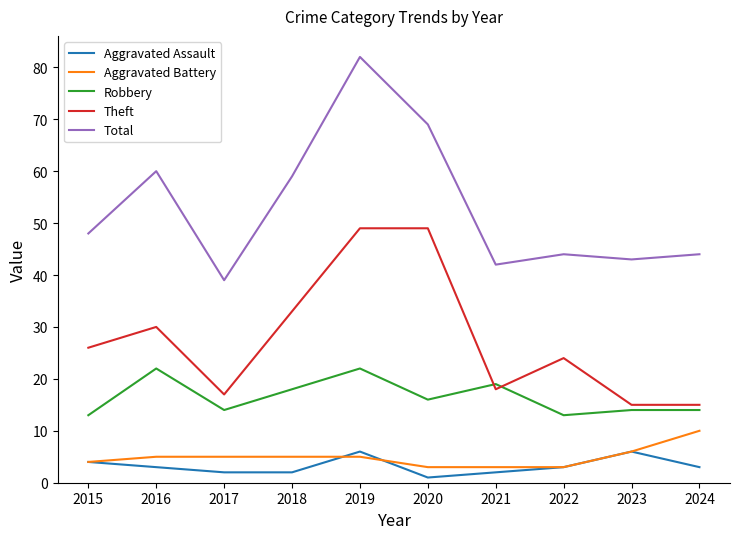

Reading left to right, transcribe all the data shown in this chart.

Aggravated Assault: 2015=4	2016=3	2017=2	2018=2	2019=6	2020=1	2021=2	2022=3	2023=6	2024=3
Aggravated Battery: 2015=4	2016=5	2017=5	2018=5	2019=5	2020=3	2021=3	2022=3	2023=6	2024=10
Robbery: 2015=13	2016=22	2017=14	2018=18	2019=22	2020=16	2021=19	2022=13	2023=14	2024=14
Theft: 2015=26	2016=30	2017=17	2018=33	2019=49	2020=49	2021=18	2022=24	2023=15	2024=15
Total: 2015=48	2016=60	2017=39	2018=59	2019=82	2020=69	2021=42	2022=44	2023=43	2024=44